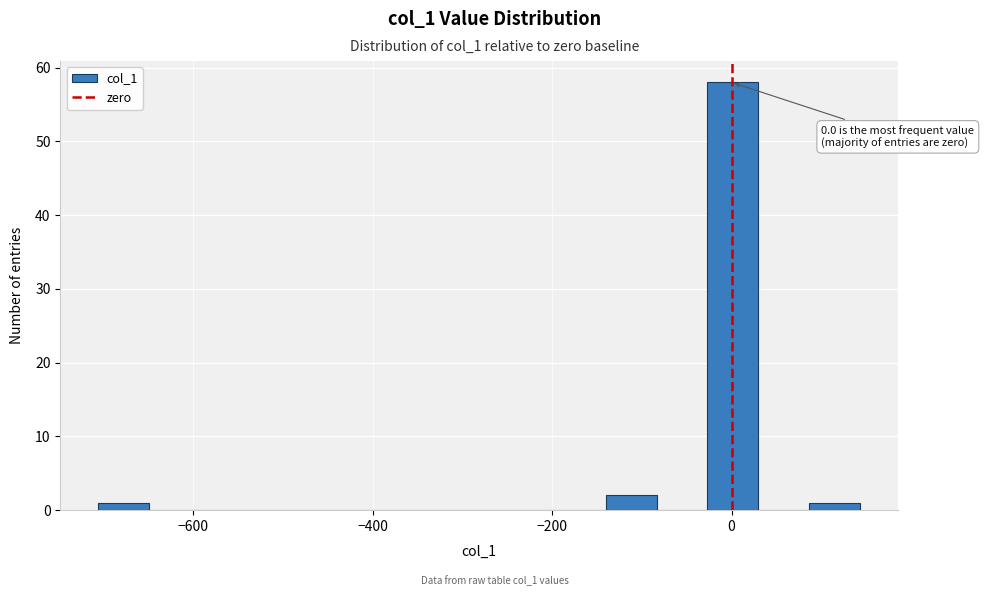

Around what value on the x-axis is the tallest bar? Give the approximate position of its centre, as read against the axis.

0